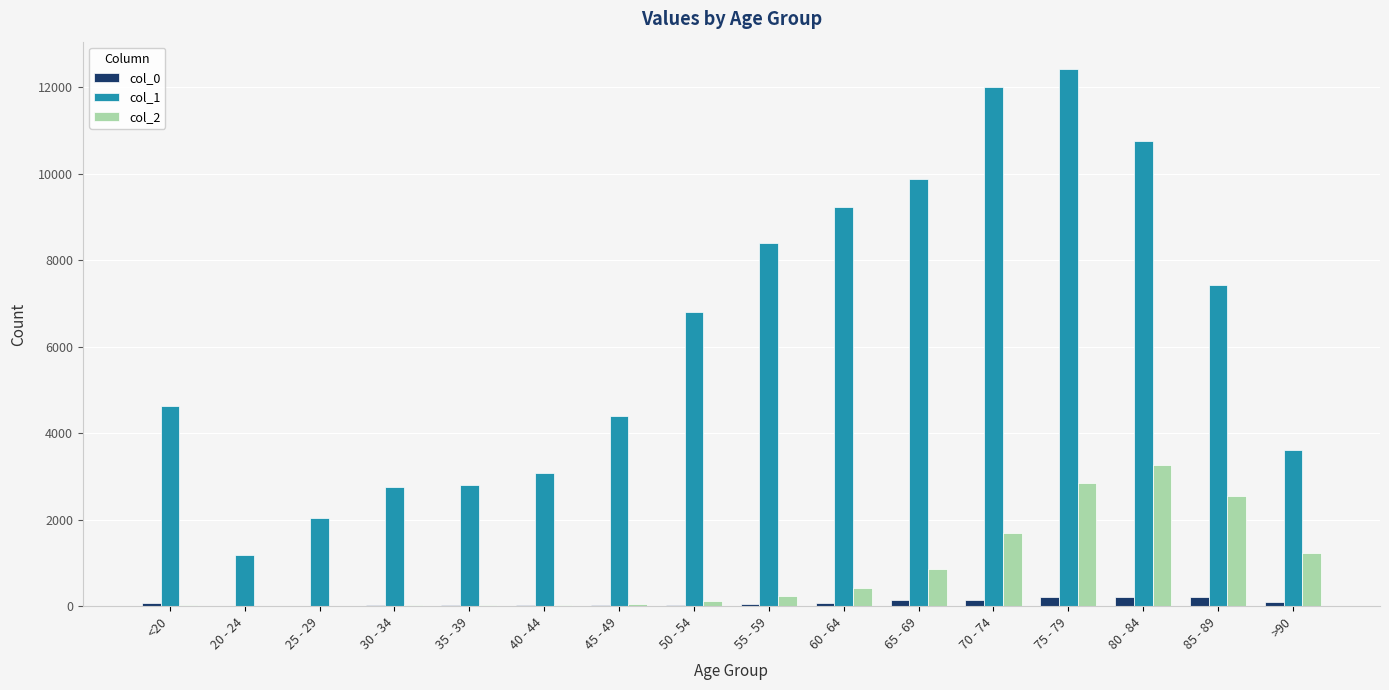

What is the maximum value shown in the chart?

12434